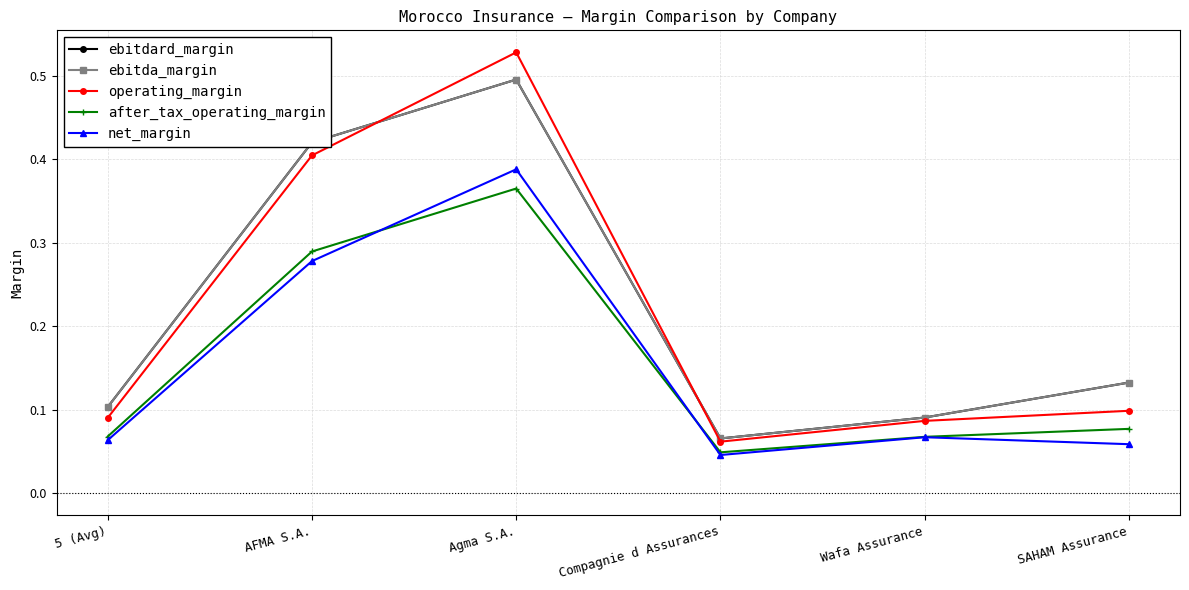

Where do after_tax_operating_margin and net_margin first cross each other?

AFMA S.A. and Agma S.A.